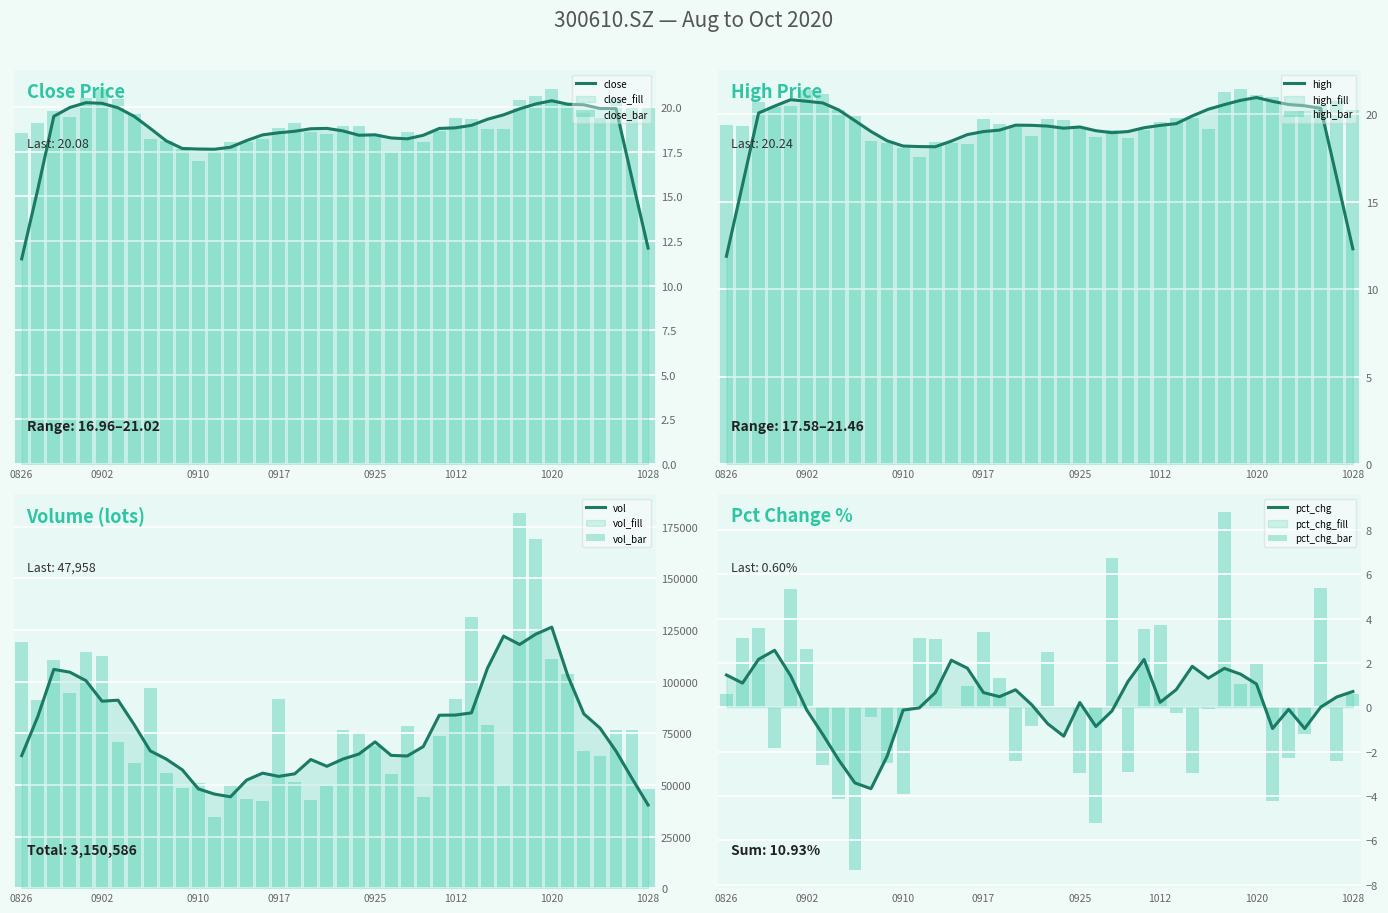

The value of vol at 24 is 28209.9. True or false?

False